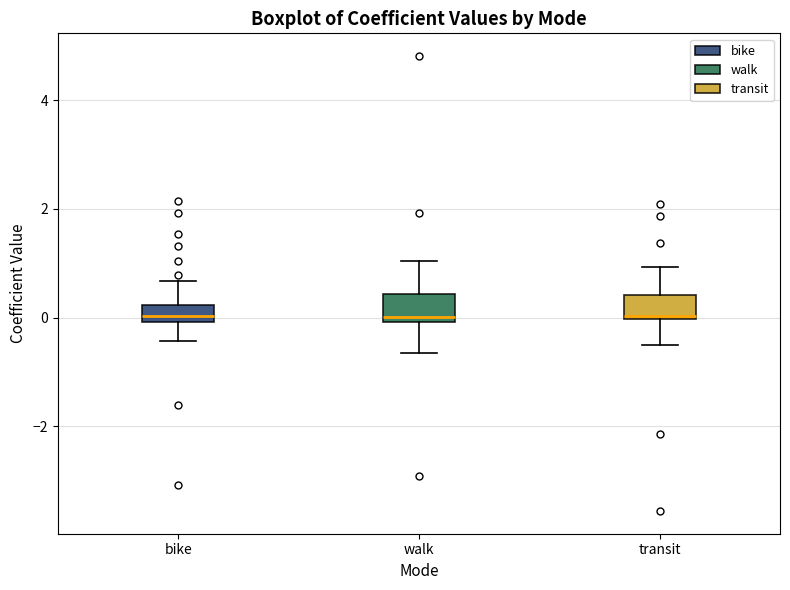

Reading left to right, transcribe this box plot: for each box, give where its median line is, the range the box spans, and where its two whiskers end, as read against the y-axis. The values are not printed on the chart, so give them approximately, as read against the axis.

bike: median 0.0 (just above the box's lower edge), box 0.0 to 0.2, whiskers -0.4 to 0.6
walk: median 0.0 (just above the box's lower edge), box 0.0 to 0.4, whiskers -0.6 to 1.0
transit: median 0.0, box 0.0 to 0.4, whiskers -0.4 to 1.0